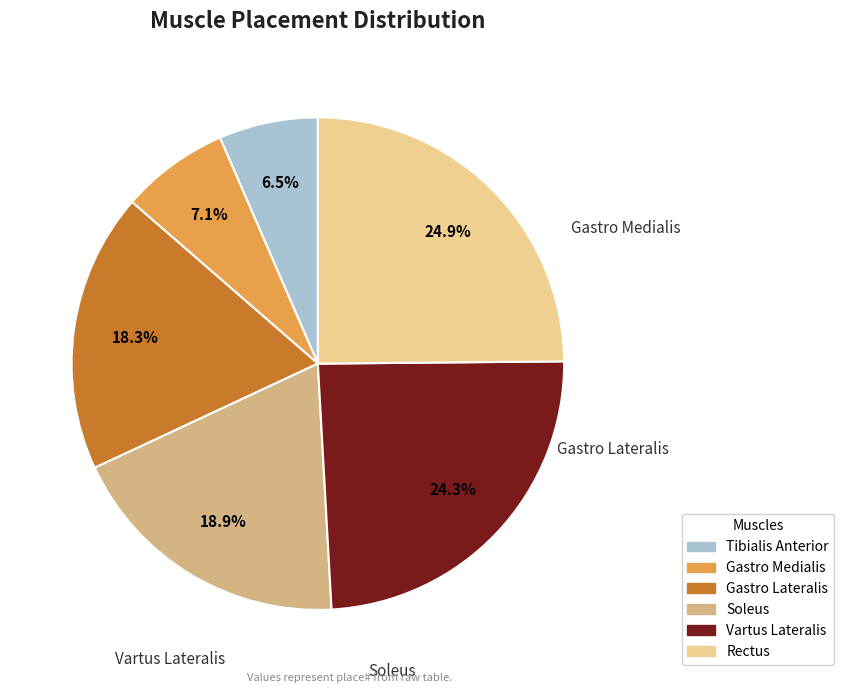

To the nearest percent, what portion does Tibialis Anterior represent?

7%